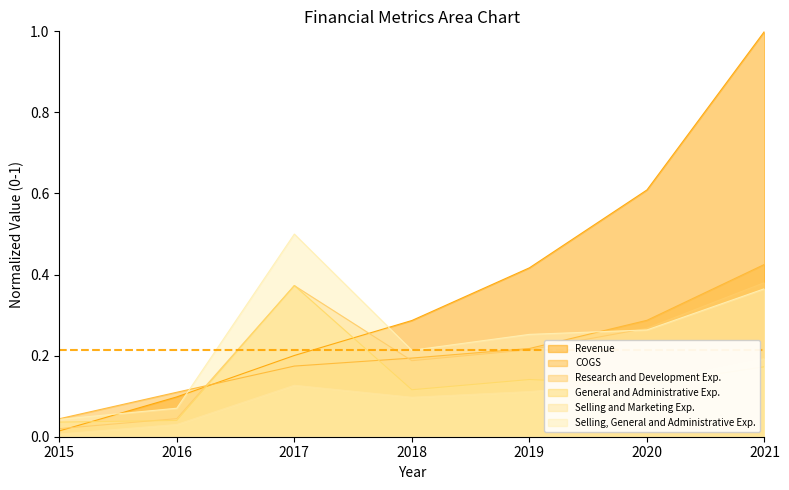

How many lines are shown in the chart?

6